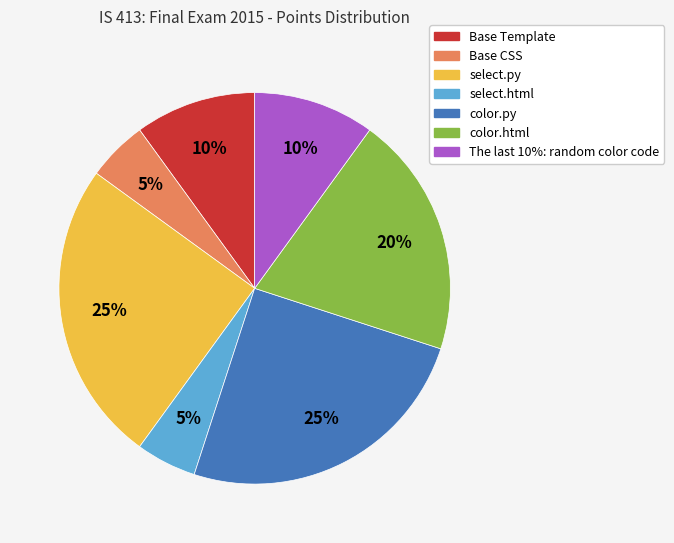

True or false: color.html accounts for 20% of the total.

True